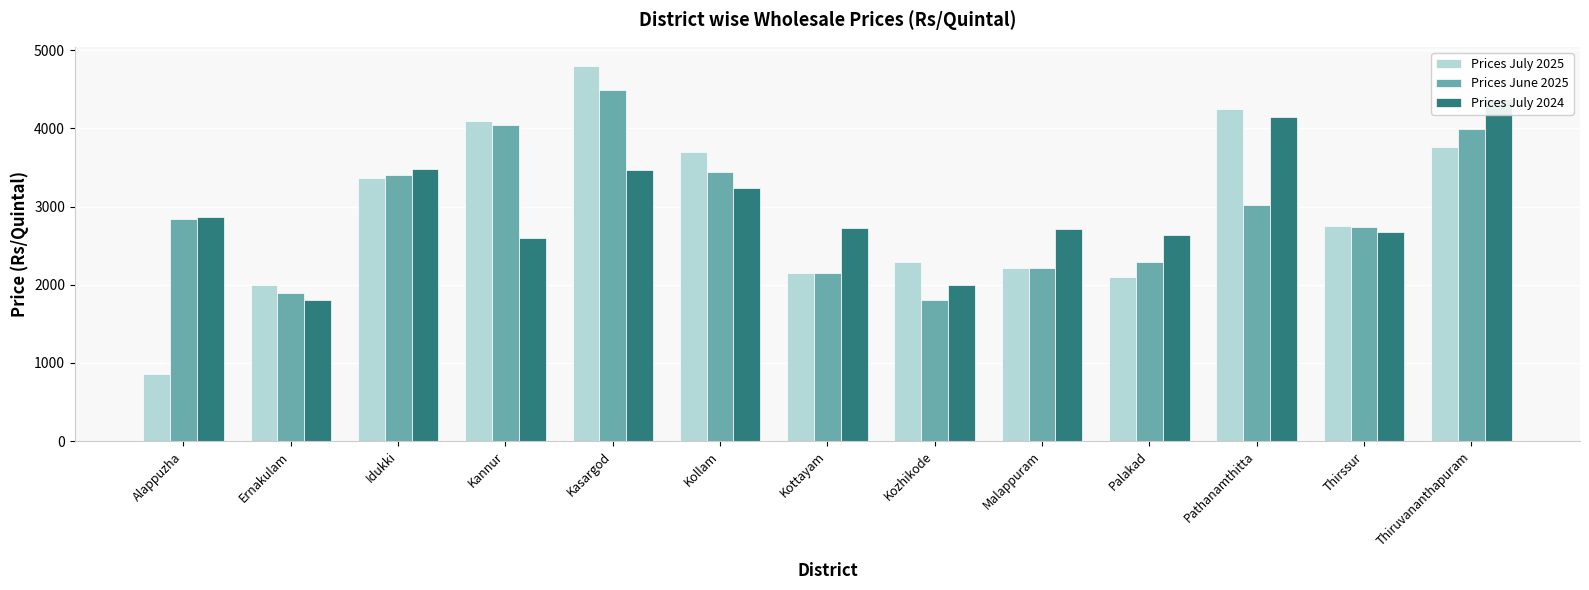

How many bars are there in total?

39